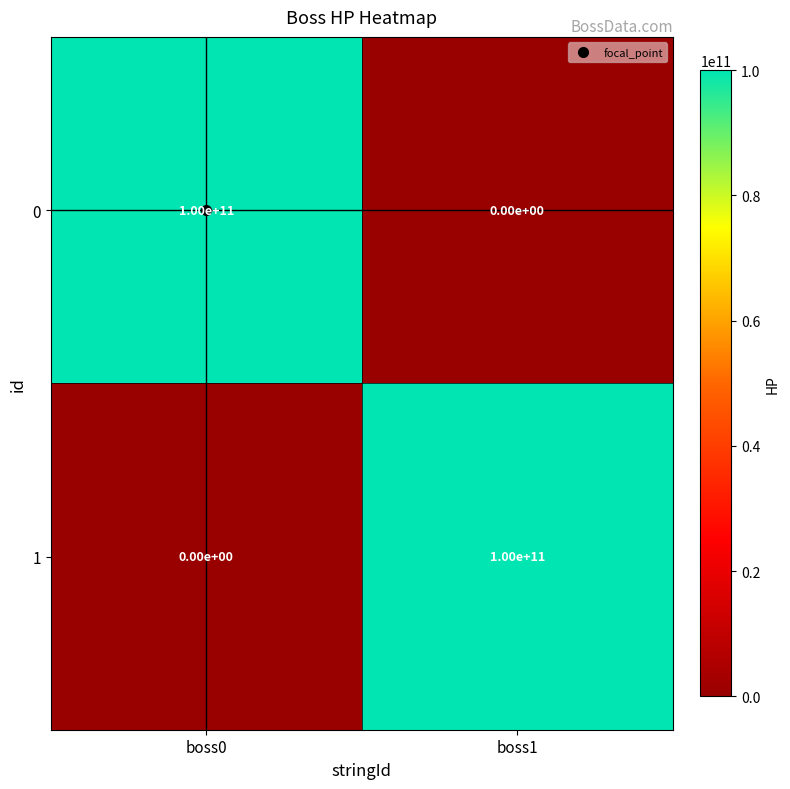

What is the difference between the highest and lowest values at boss1?

100000000000